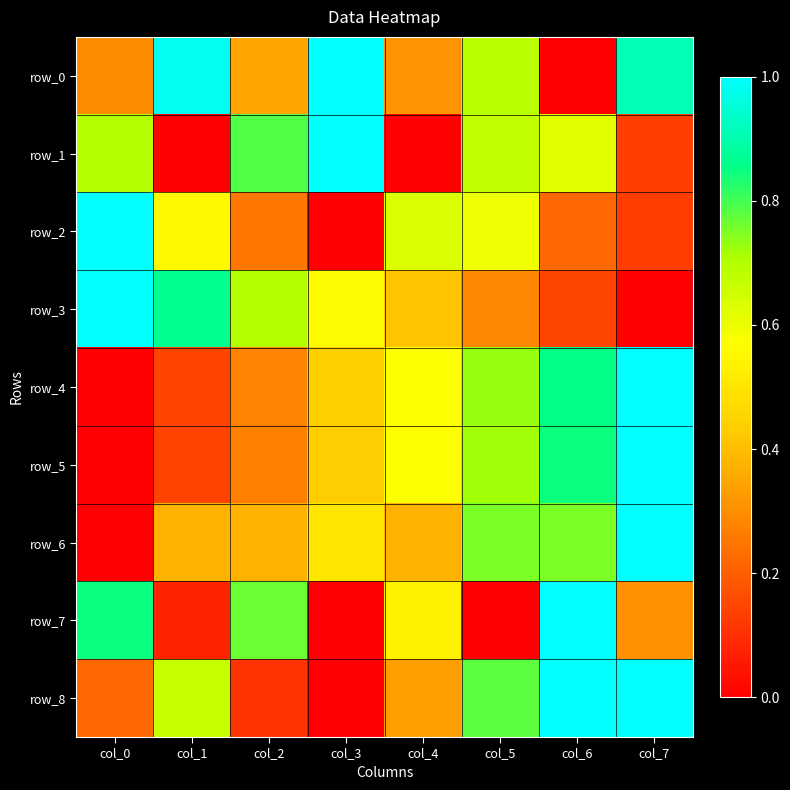

Which label corresponds to the largest value in the chart?

col_3